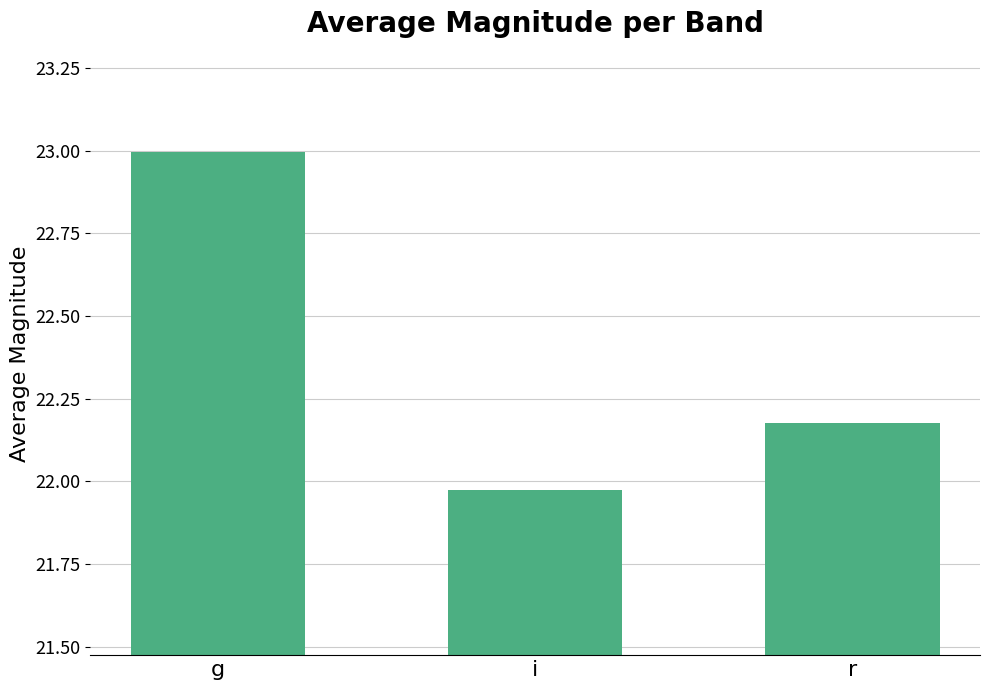

List the labels in order of value, largest first.

g, r, i